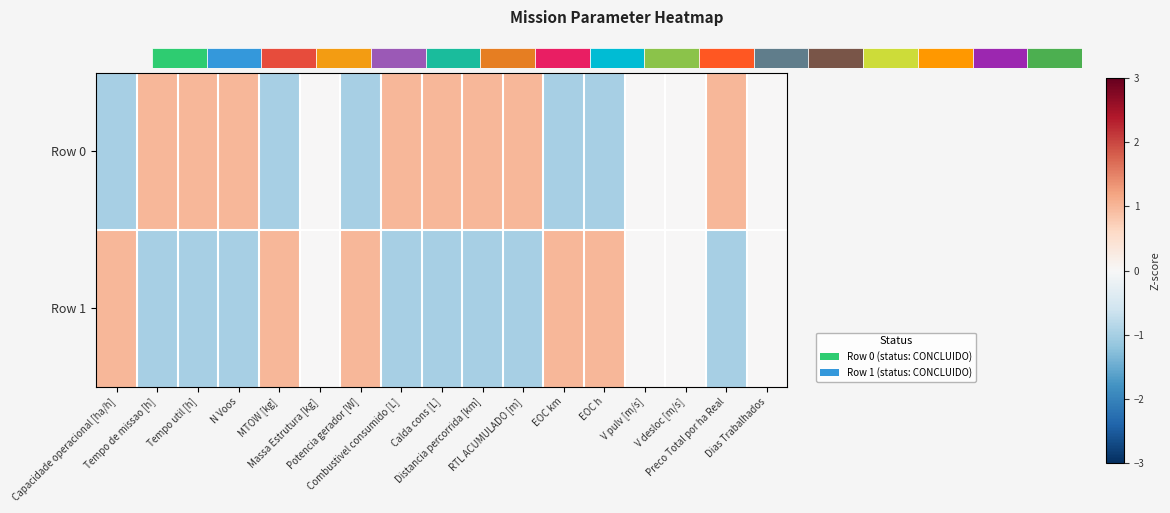

What is the minimum value shown in the chart?

-1.0